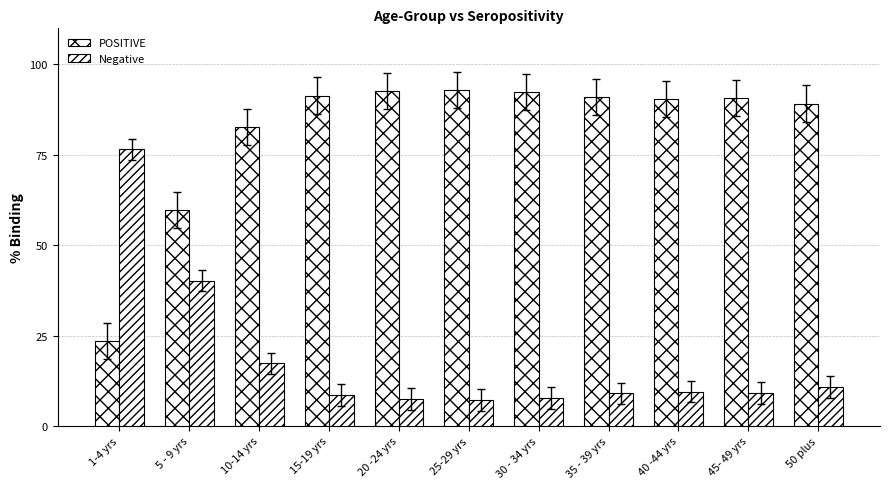

Does the chart contain any negative values?

No